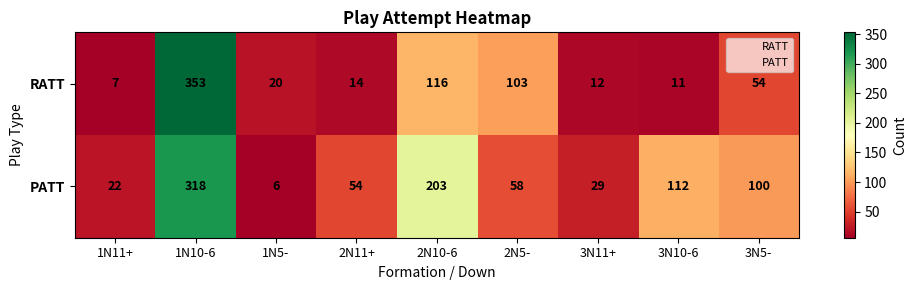

Where does the RATT series first go above 20?

1N10-6